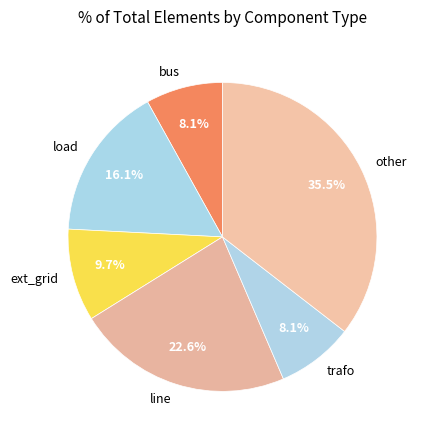

How many slices are in this pie chart?

6